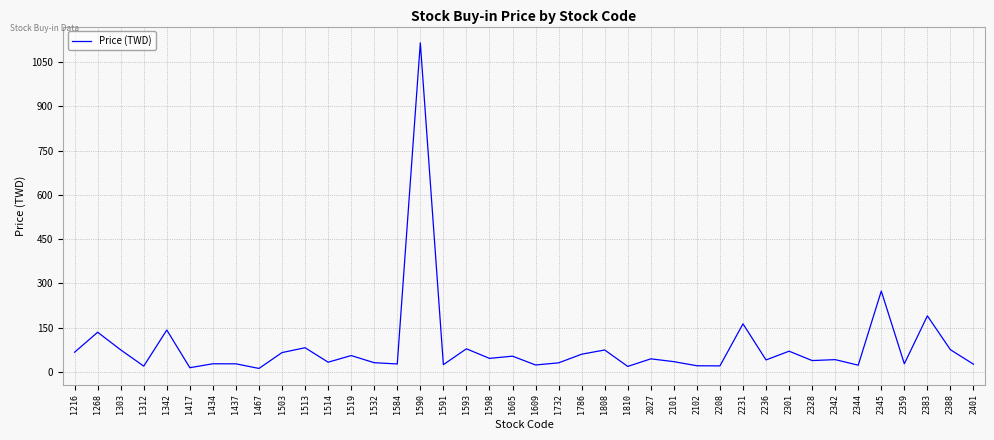

Is it true that the value at 1591 is 24.6?

True